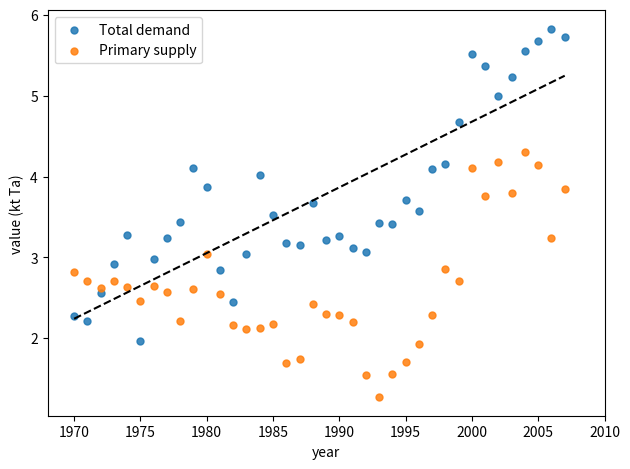

Which series reaches the maximum Y coordinate?

Total demand